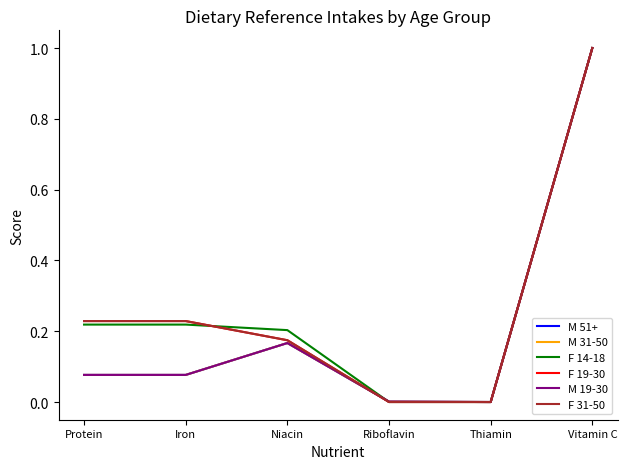

At which category is the sum across all series the highest?

Vitamin C